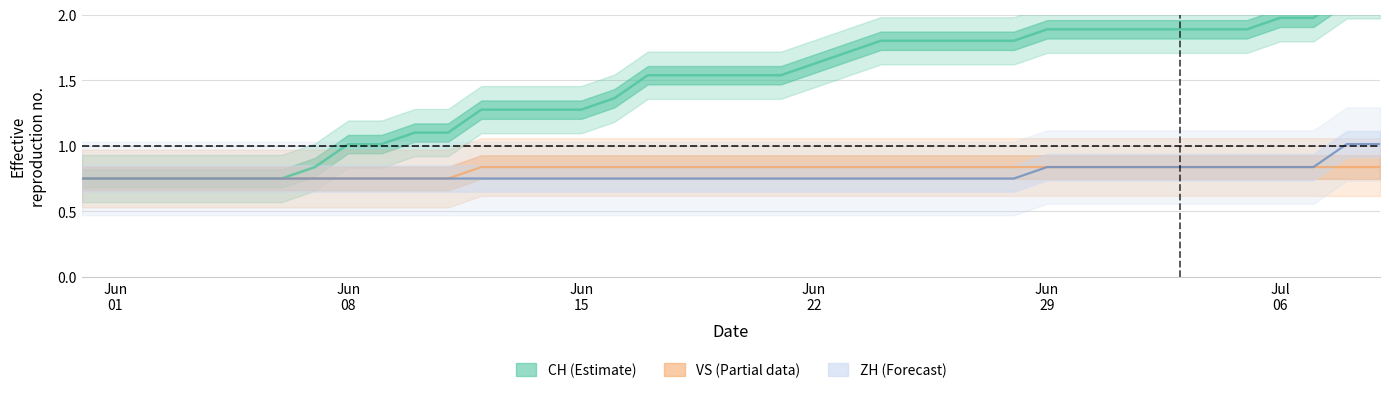

Which category has the highest value in the CH series?

2020-07-08